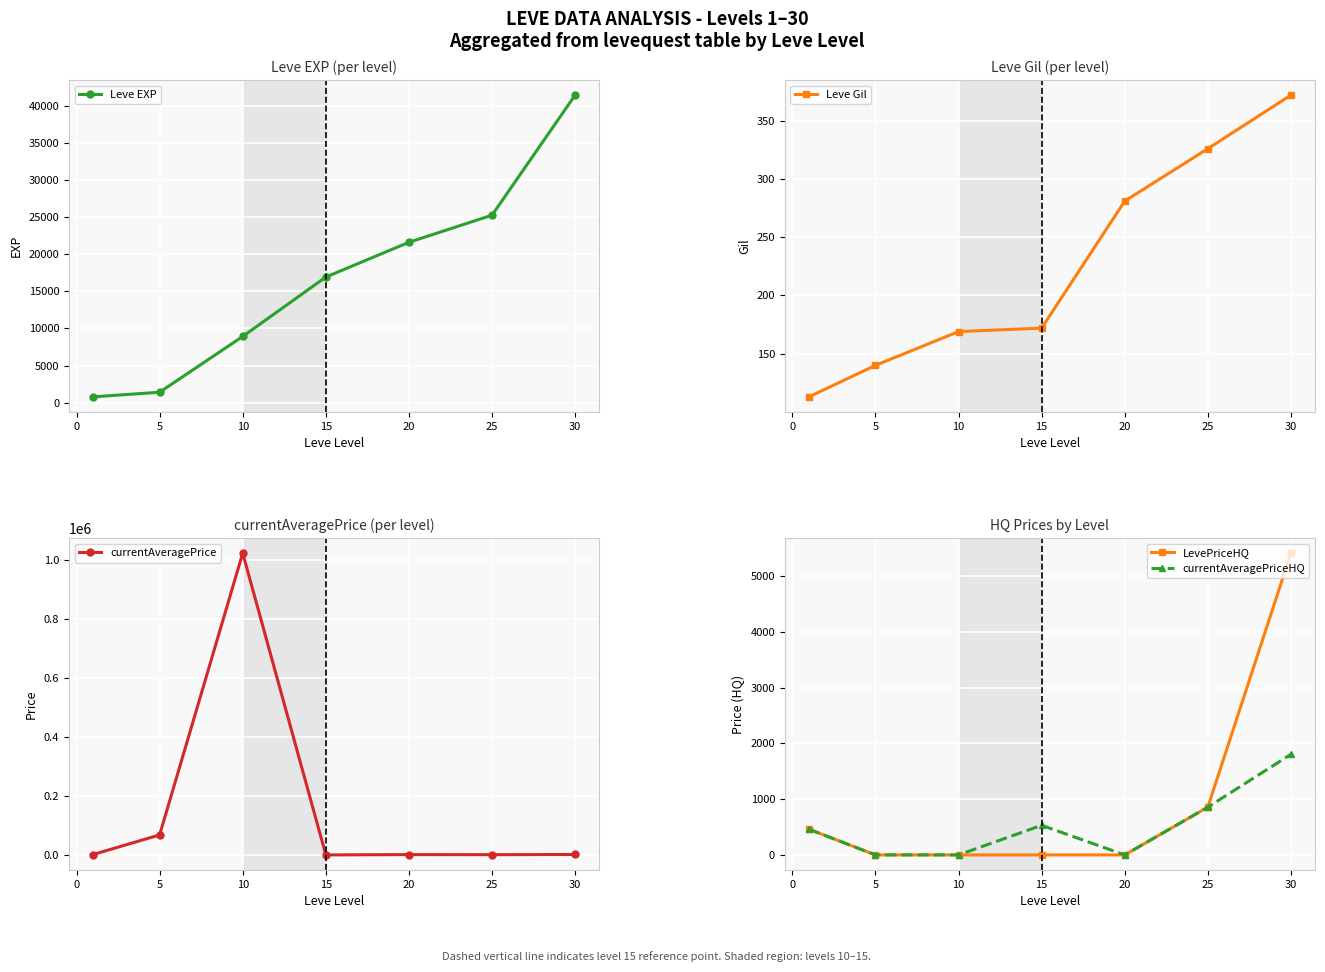

The value of LevePriceHQ at 25 is 856.3. True or false?

True